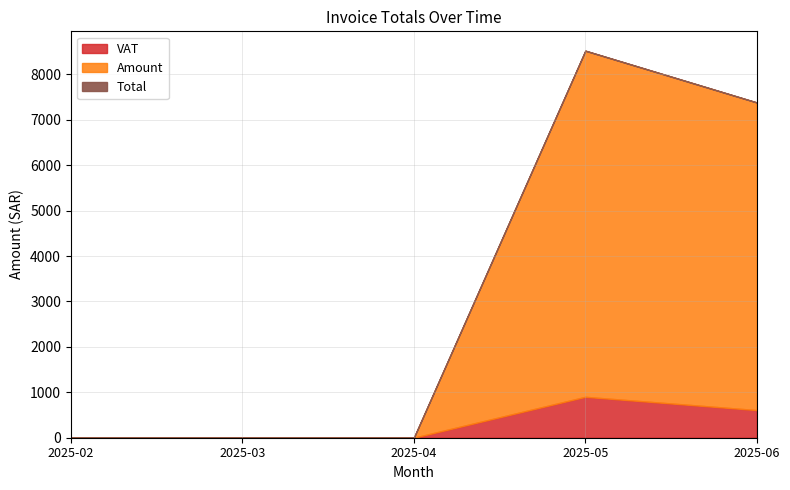

Which series has the widest spread of values?

Total